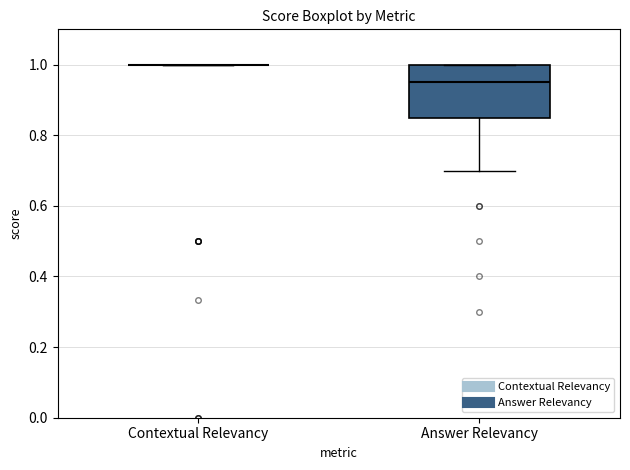

Reading left to right, read every box against the y-axis: the position of its median line, the range the box covers, and the ends of its whiskers. The values are not printed on the chart, so give them approximately, as read against the axis.

Contextual Relevancy: box collapsed to a line at 1.00, whiskers 1.00 to 1.00
Answer Relevancy: median 0.96, box 0.86 to 1.00, whiskers 0.70 to 1.00